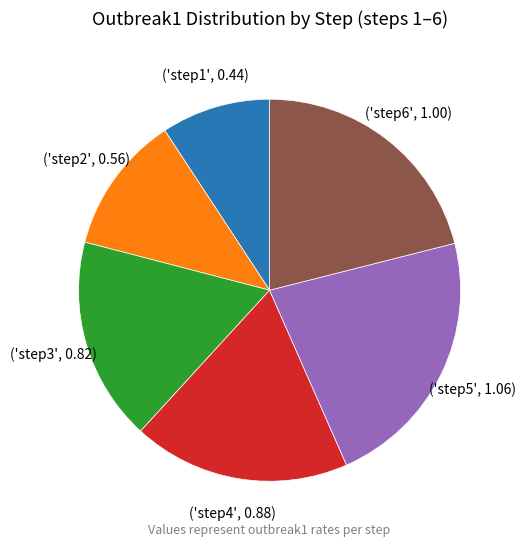

How many slices are in this pie chart?

6